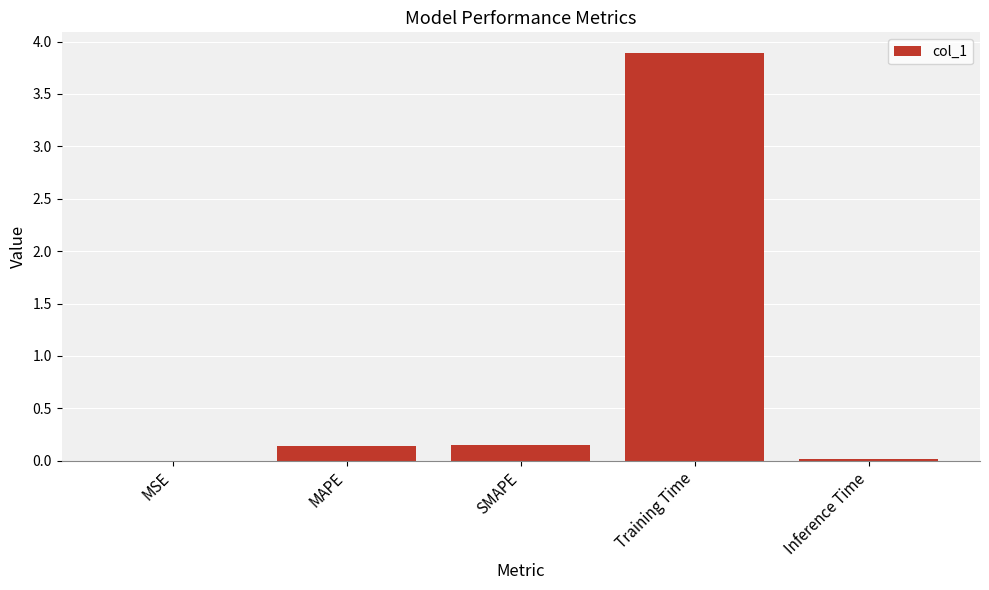

Are the bars horizontal?

No